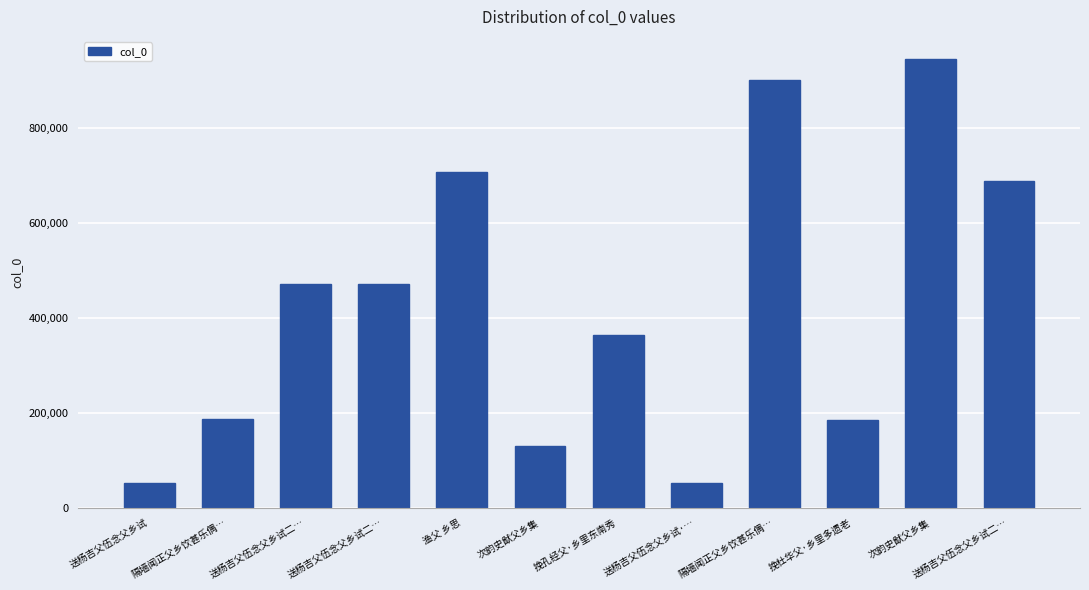

How many series are shown in this chart?

1